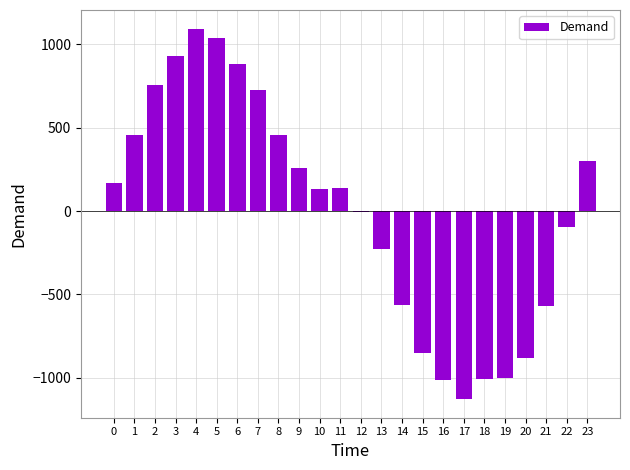

Count the number of values greater than 139.

12